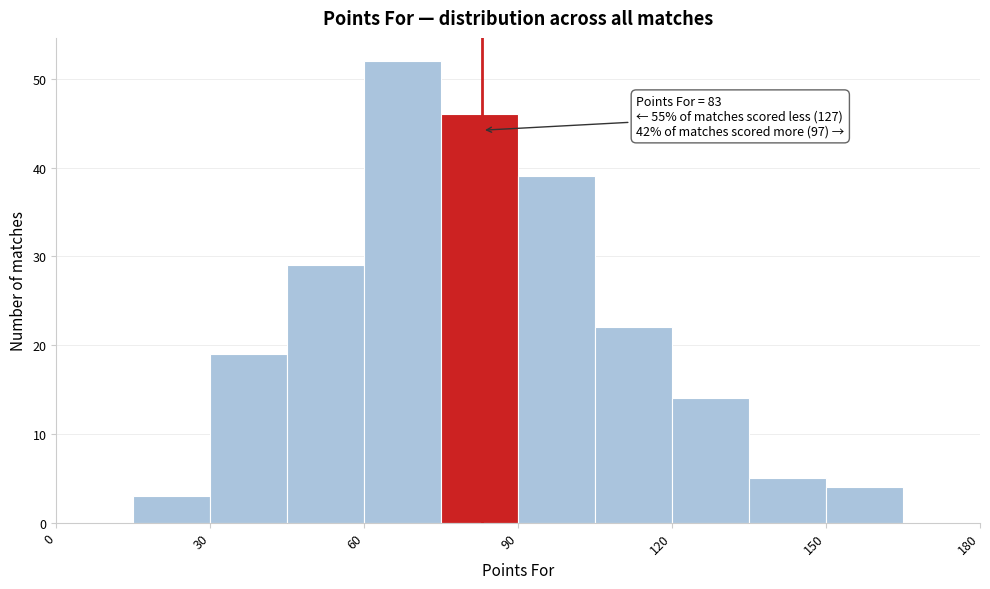

Read against the x-axis, roughly where is the centre of the tallest bar?

70